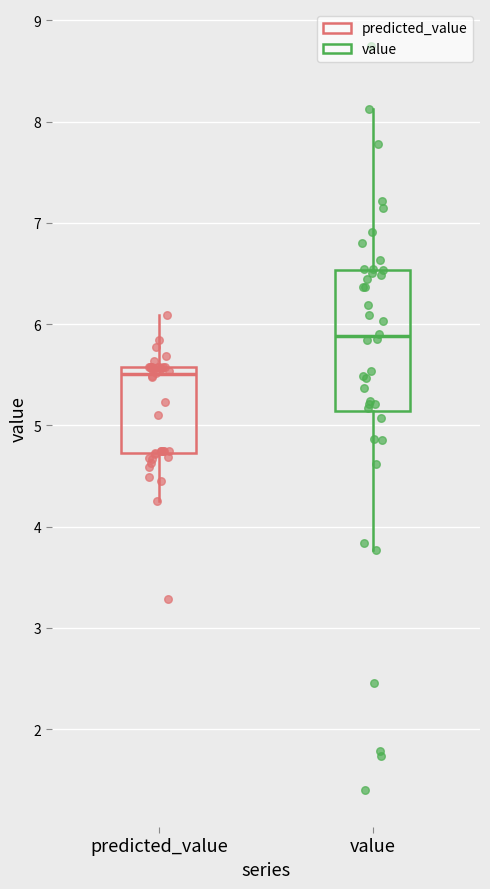

Reading left to right, transcribe this box plot: for each box, give where its median line is, the range the box spans, and where its two whiskers end, as read against the y-axis. The values are not printed on the chart, so give them approximately, as read against the axis.

predicted_value: median 5.5, box 4.7 to 5.6, whiskers 4.3 to 6.1
value: median 5.9, box 5.1 to 6.5, whiskers 3.8 to 8.1